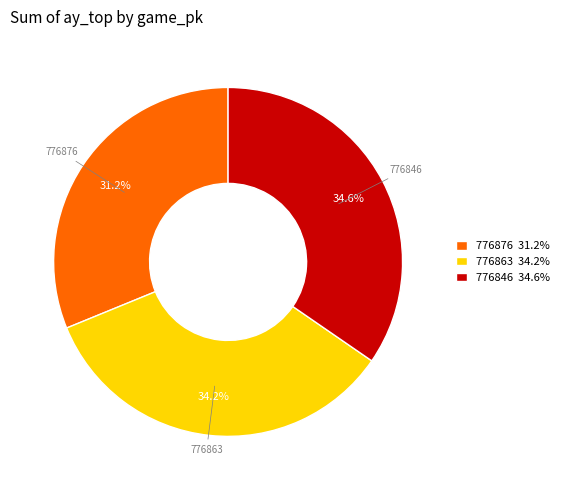

Approximately how many times larger is the value at 776863 34.2% compared to 776846 34.6%?

1.0